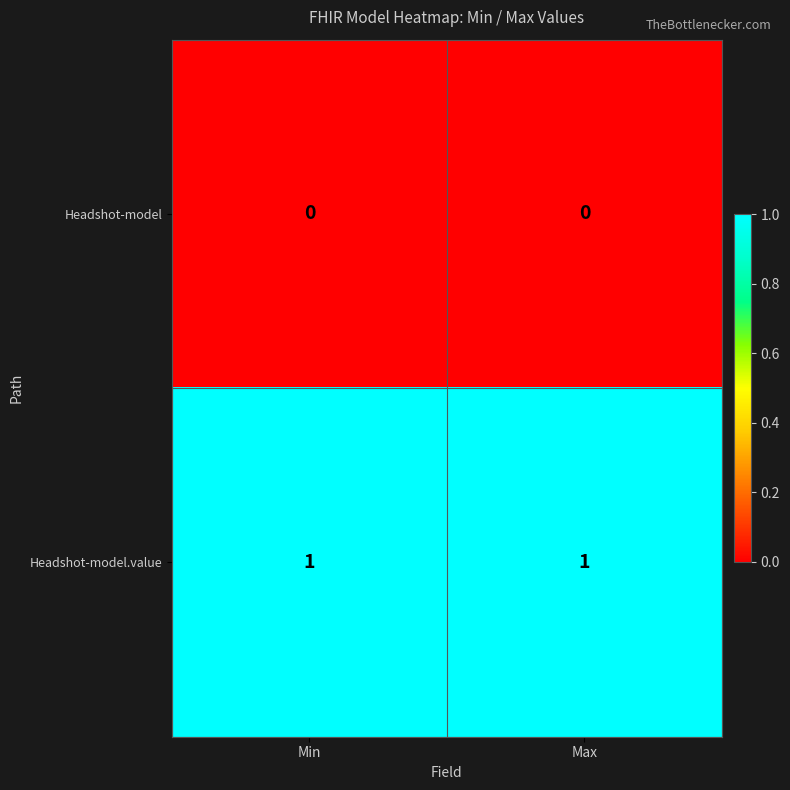

The Headshot-model.value series shows 1 at Min. True or false?

True